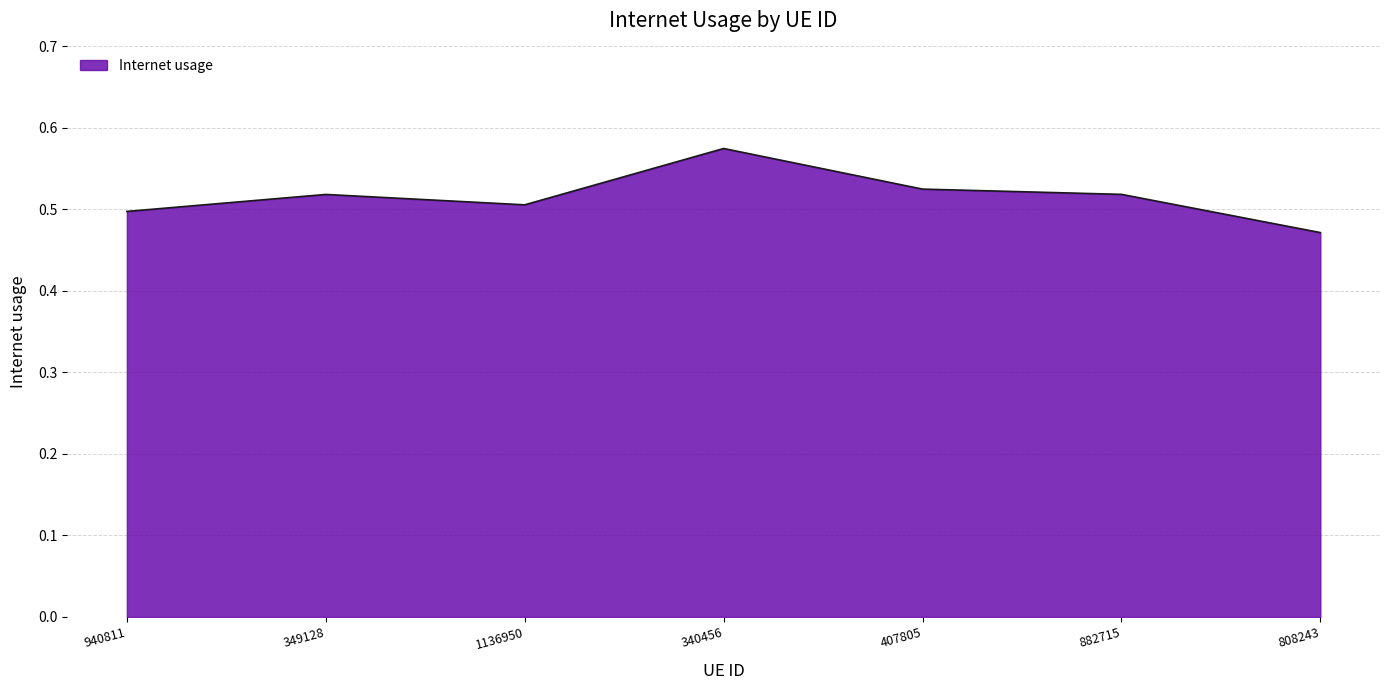

Where is the first local minimum?

1136950